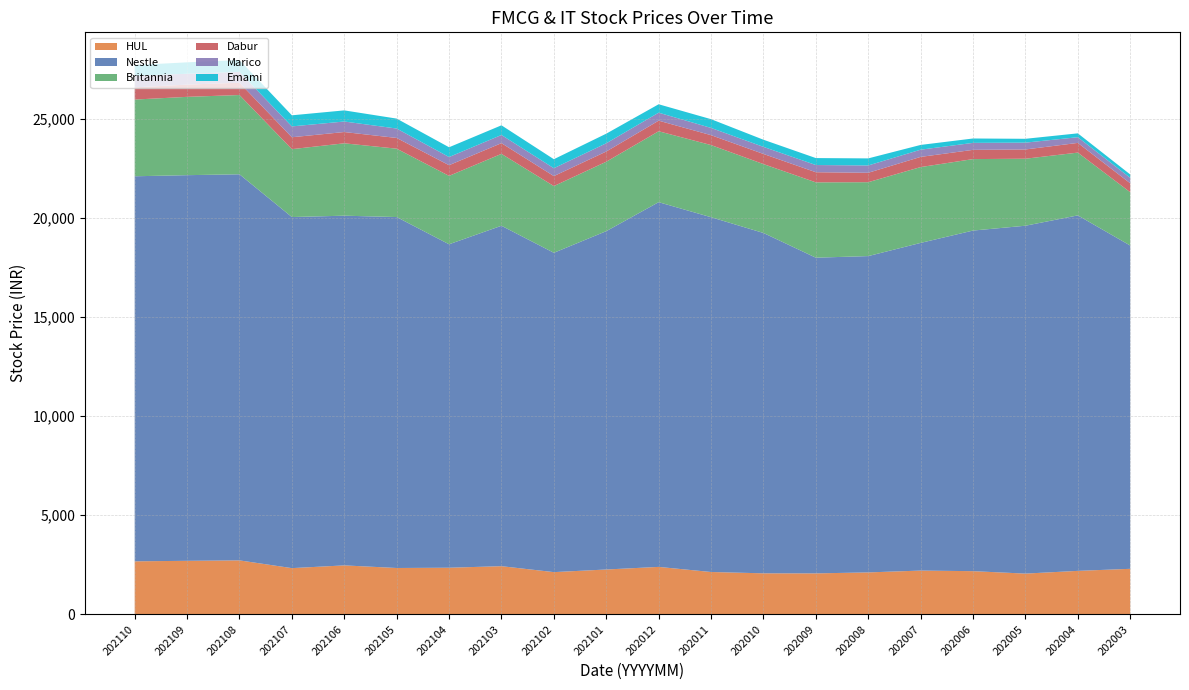

Reading left to right, transcribe all the data shown in this chart.

HUL: 2676.2	2701.8	2724.1	2333.3	2471.3	2340.1	2353.8	2431.5	2132.1	2263.9	2395.4	2138.2	2071.3	2068.2	2117.3	2209.9	2180.0	2057.3	2195.0	2298.5
Nestle: 19415.7	19445.5	19467.8	17702.7	17633.0	17695.5	16309.2	17165.2	16101.6	17060.0	18390.2	17889.0	17161.6	15918.6	15949.5	16522.2	17174.5	17540.8	17924.7	16300.6
Britannia: 3867.9	3948.9	3997.5	3423.4	3649.7	3447.8	3449.0	3625.1	3363.8	3501.1	3576.3	3637.9	3473.2	3798.2	3726.1	3823.6	3603.8	3378.8	3165.8	2688.9
Dabur: 616.9	617.1	620.9	600.5	568.8	540.4	538.5	540.7	503.4	515.2	534.0	499.6	511.6	510.7	475.1	513.5	465.8	466.6	489.4	450.2
Marico: 584.5	547.9	544.4	546.4	530.5	475.0	411.6	411.5	397.2	415.4	402.4	364.9	356.6	362.9	369.1	363.4	351.8	344.1	286.9	274.9
Emami: 536.5	575.1	597.5	559.7	560.6	501.2	492.4	487.6	454.4	484.1	424.5	441.2	360.1	351.1	356.1	239.9	221.1	193.7	194.8	170.0